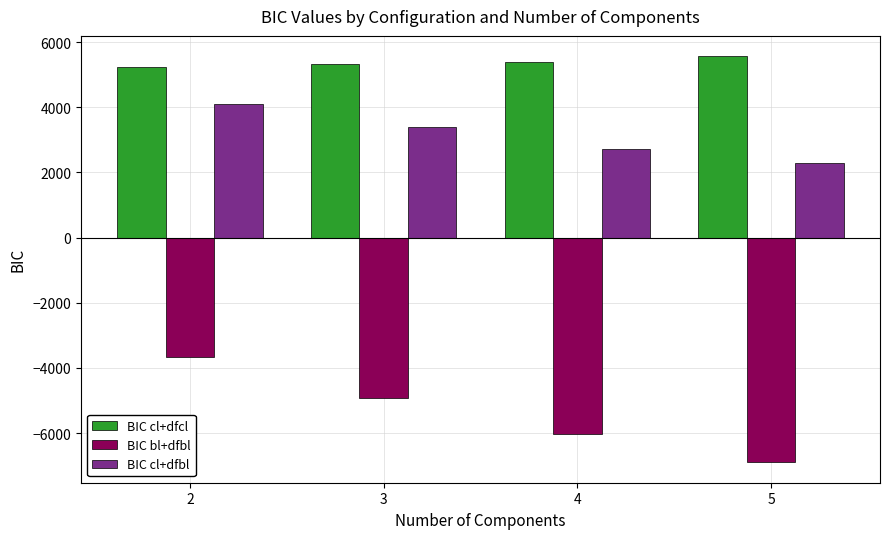

What is the average value of the BIC cl+dfbl series?

3119.5